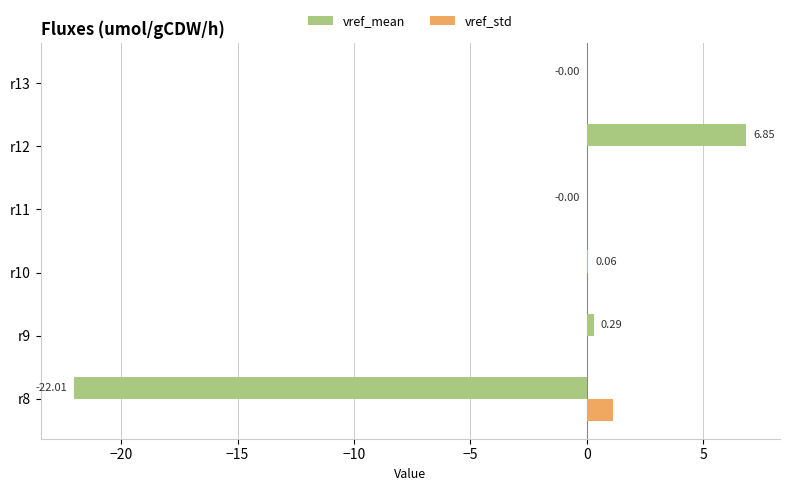

Between r8 and r13, which series saw the biggest shift?

vref_mean